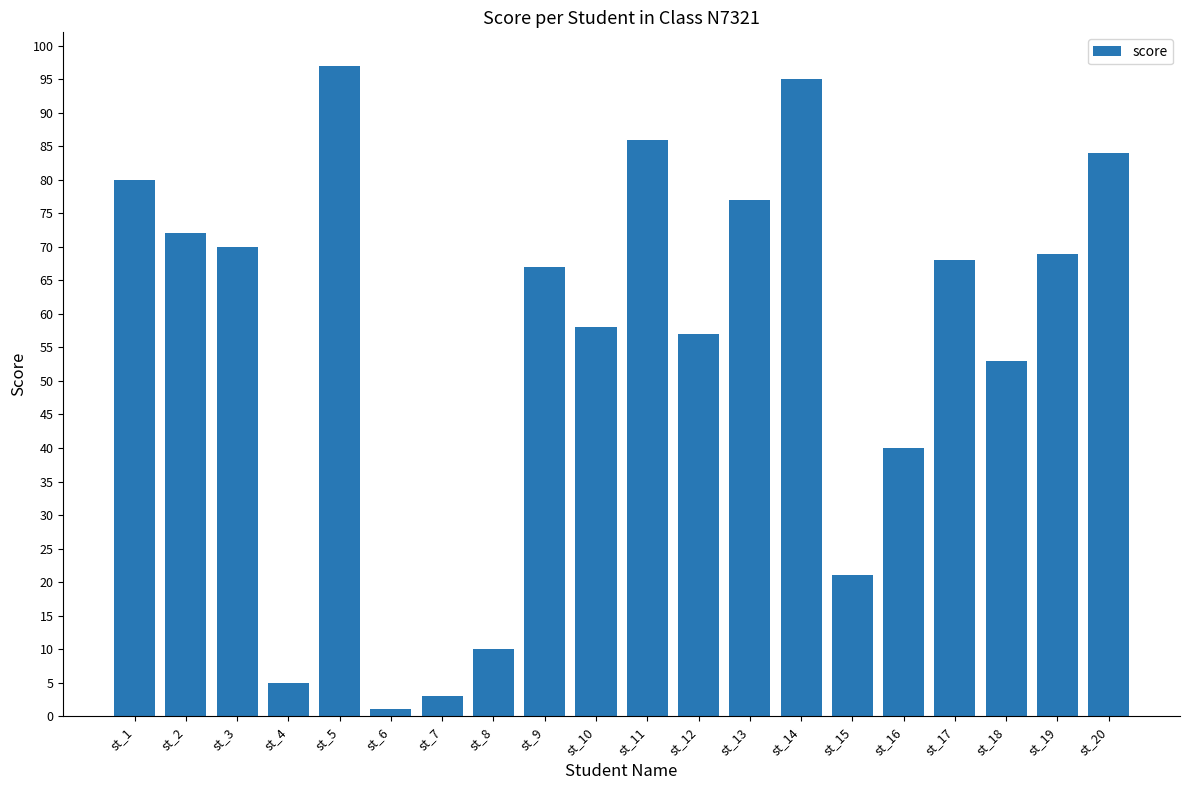

The chart shows a value of 84 at st_20. True or false?

True